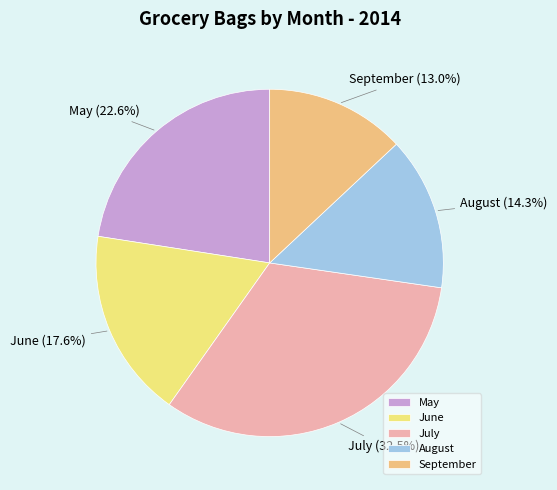

What percentage do May and July together represent?

55.1%